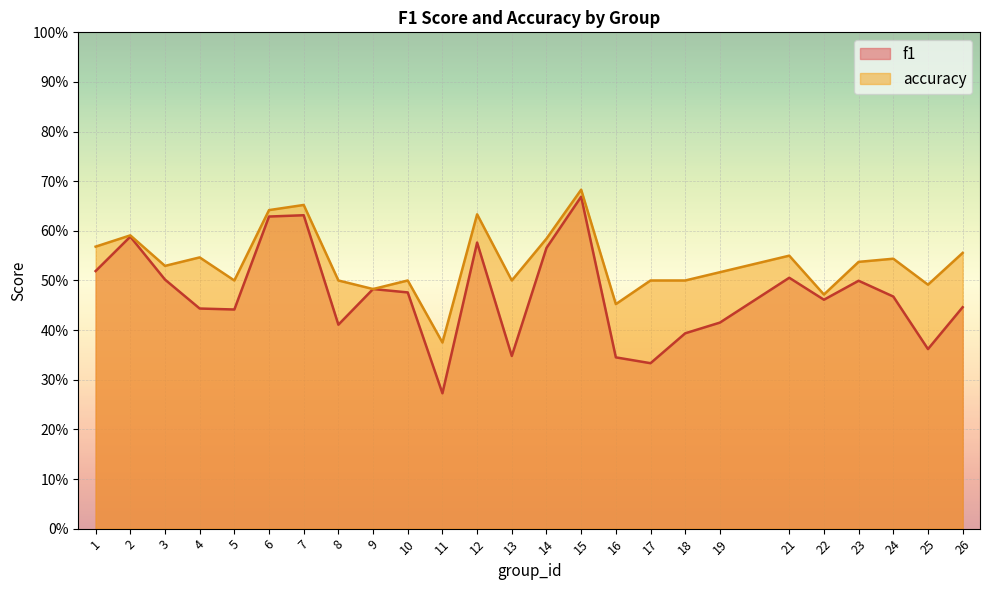

Which category has the lowest value across all series?

11